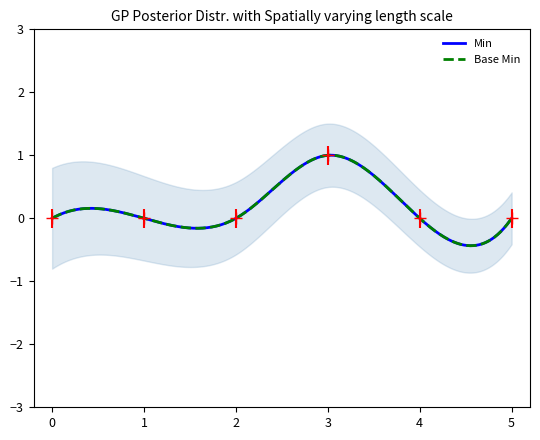

What is the greatest value displayed?

1